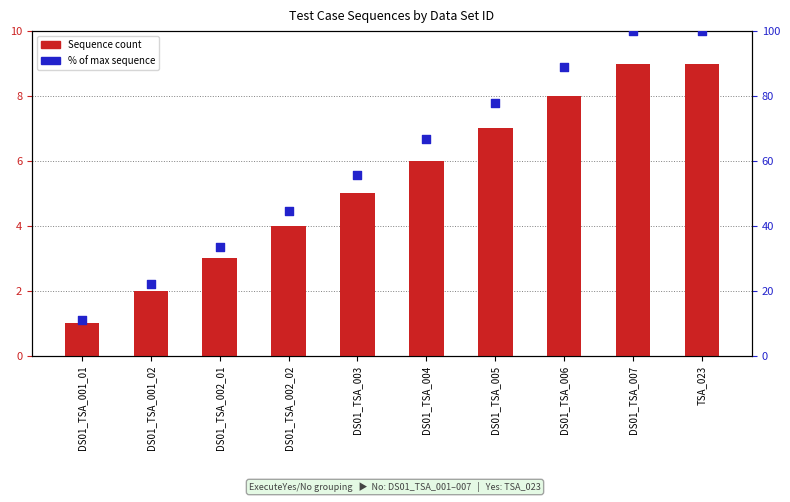

At how many categories does at least one series exceed 65?

5